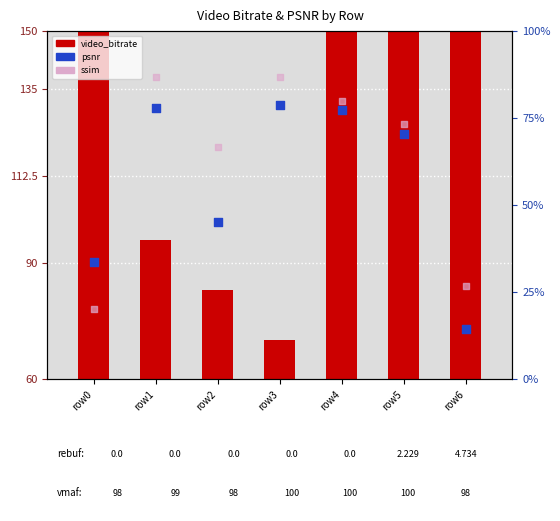

Is the value of ssim at row5 greater than the value of psnr at row5?

Yes